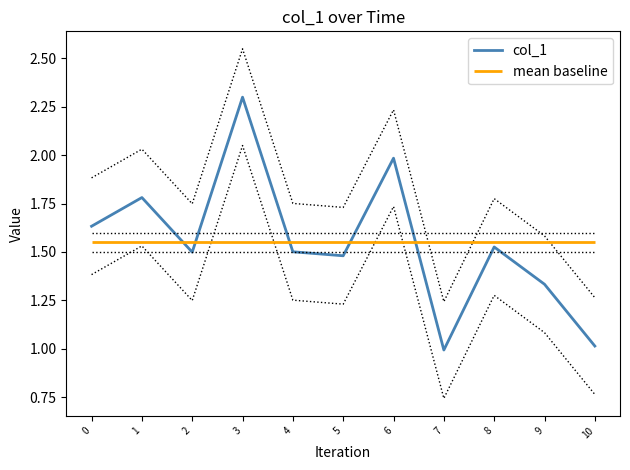

At which category does the chart reach its peak across all series?

3